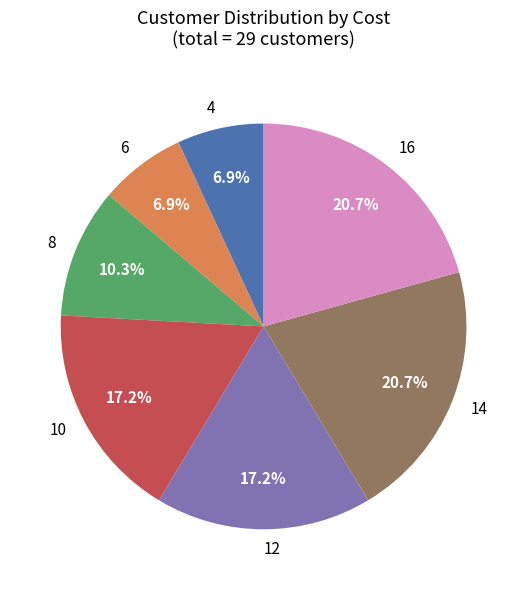

Does any single category account for the majority?

No